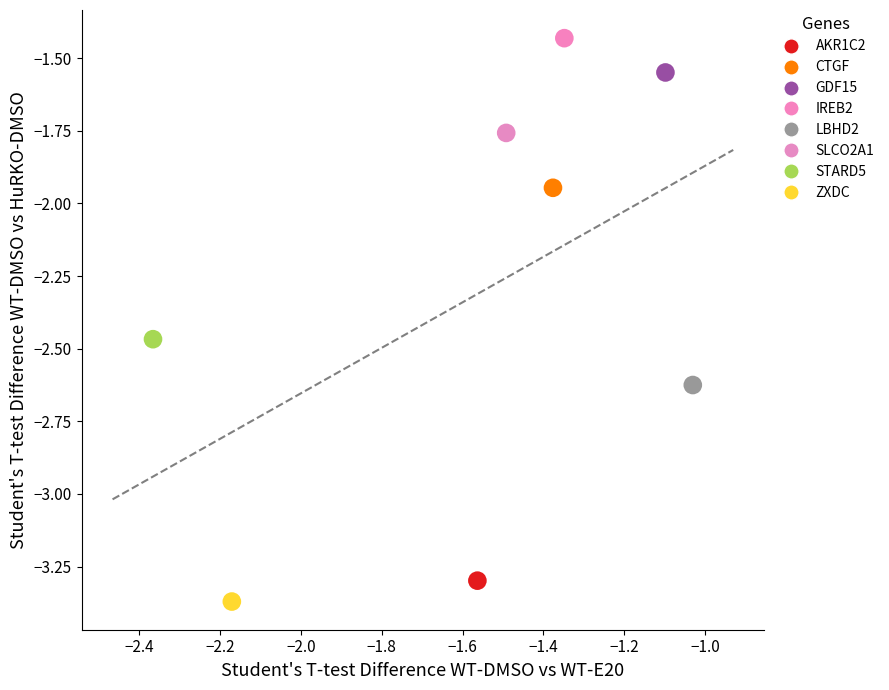

What are all the series names shown in the legend?

AKR1C2, CTGF, GDF15, IREB2, LBHD2, SLCO2A1, STARD5, ZXDC